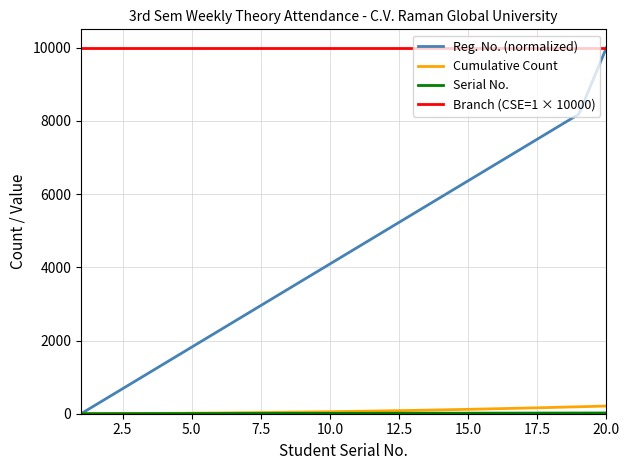

True or false: Branch (CSE=1 × 10000) and Cumulative Count cross at least once.

False